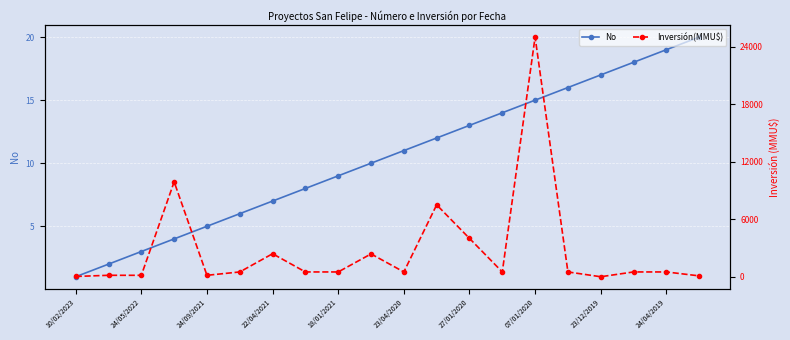

True or false: No has more than 0 points higher than both neighbors.

False